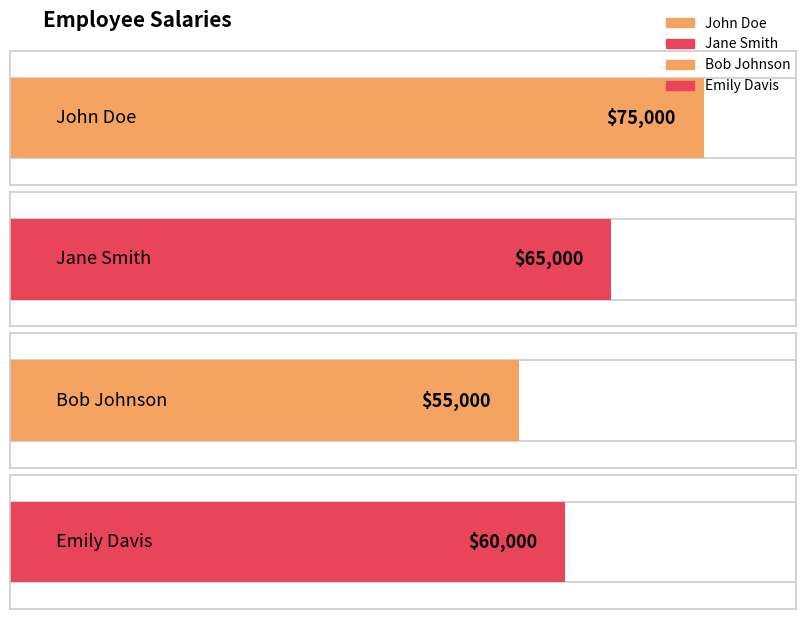

Reading left to right, extract all data points from this chart.

75000	65000	55000	60000